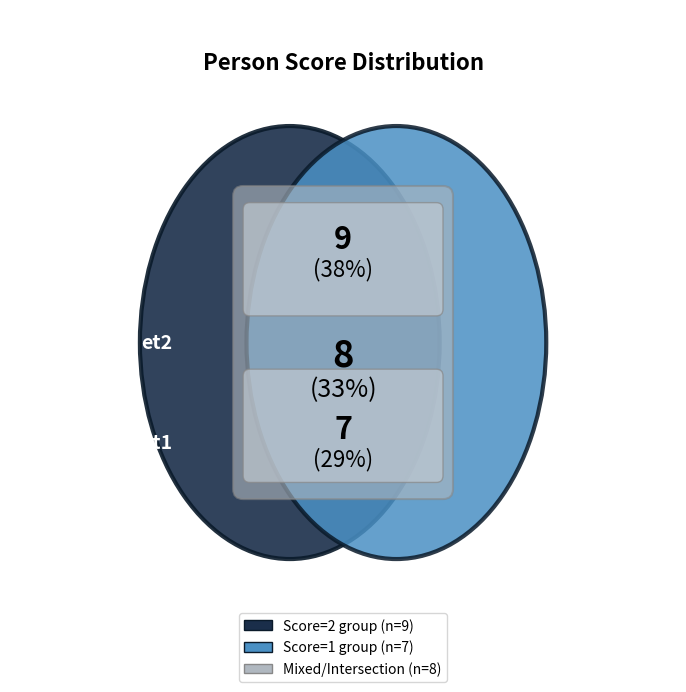

Does 1001 account for over 50% of the chart?

No